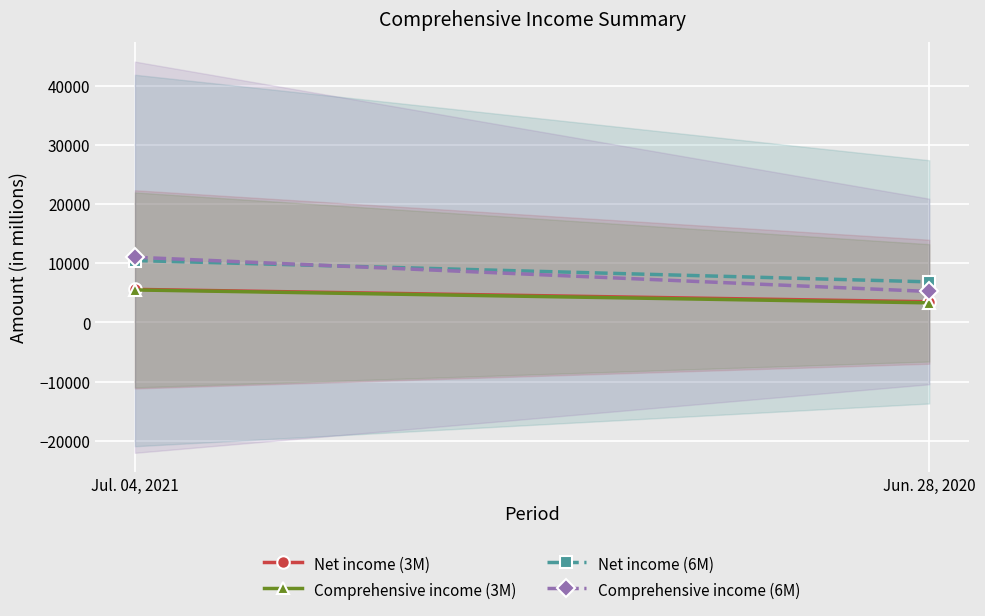

What is the minimum value shown in the chart?

3310